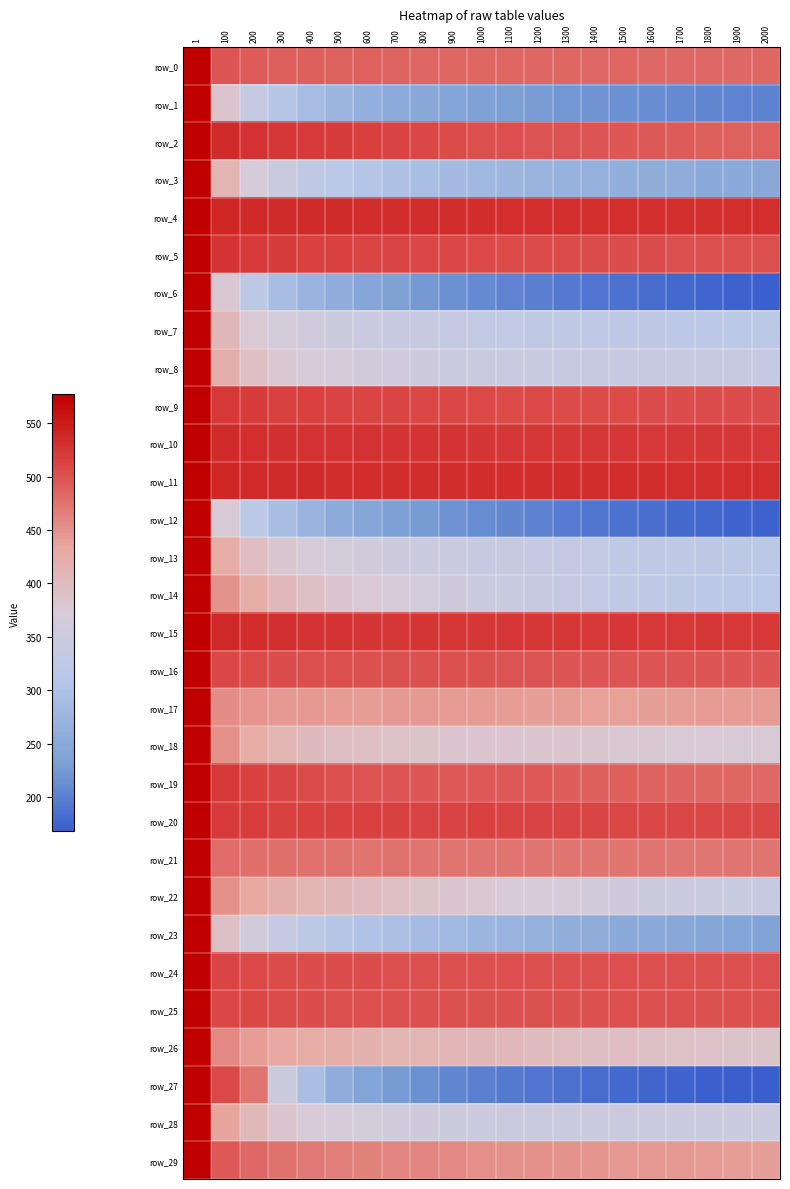

At how many categories does at least one series exceed 281?

21